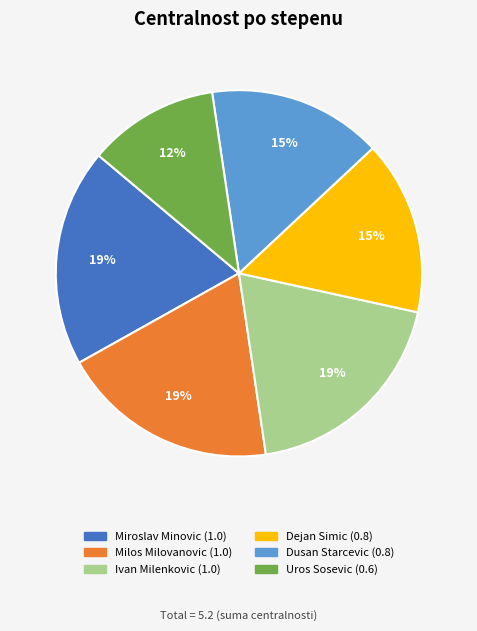

To the nearest percent, what is the combined percentage of Milos Milovanovic and Uros Sosevic?

31%